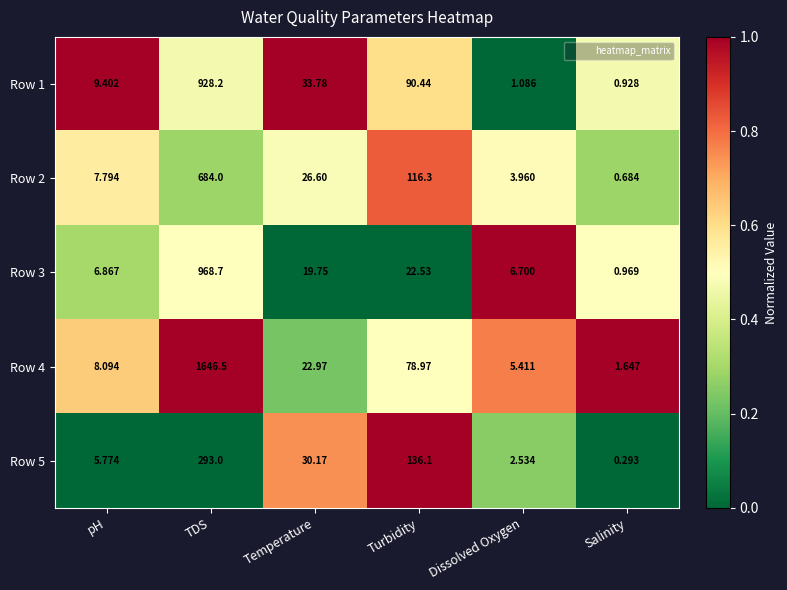

Is the value of Row 2 at pH greater than the value of Row 1 at Turbidity?

No